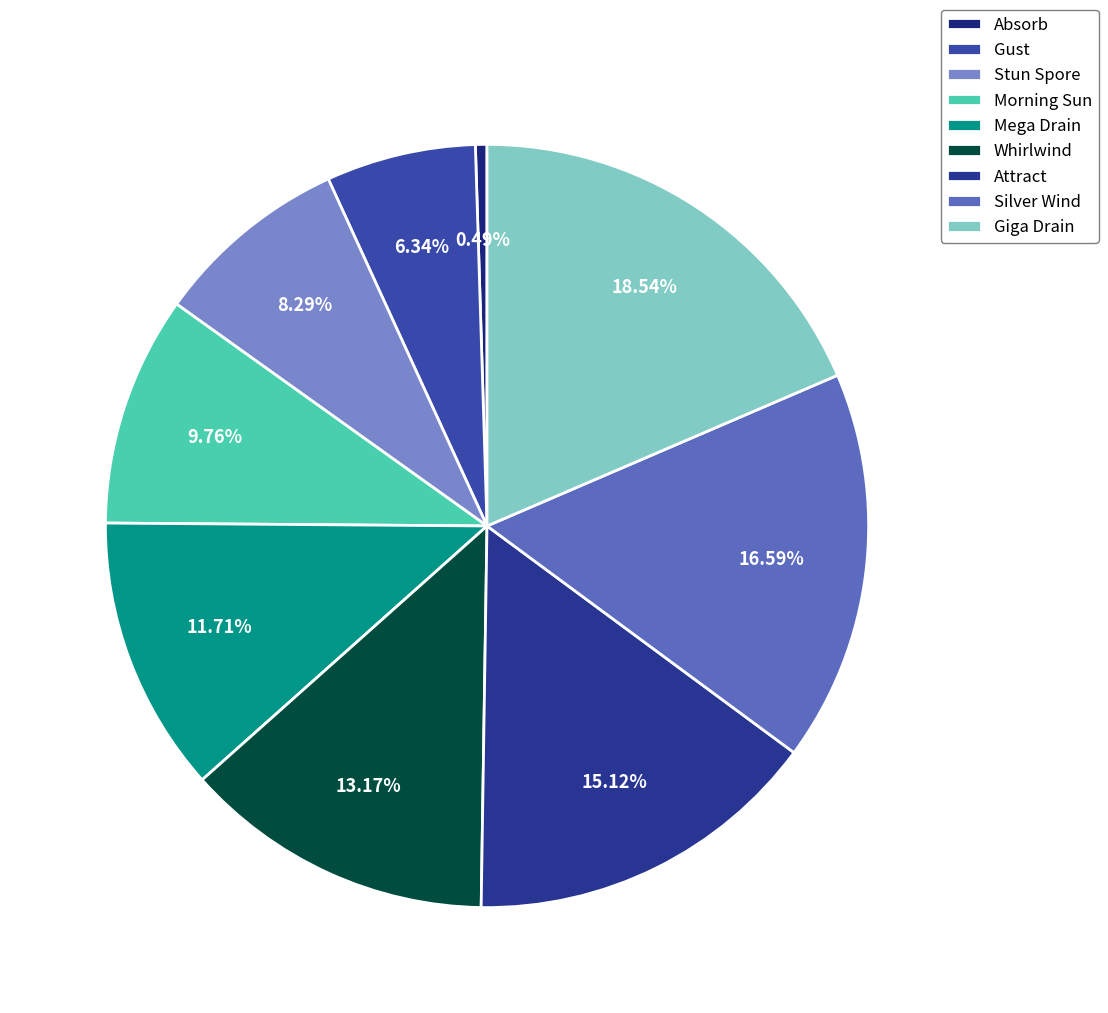

To the nearest percent, what is the combined percentage of Silver Wind and Mega Drain?

28%